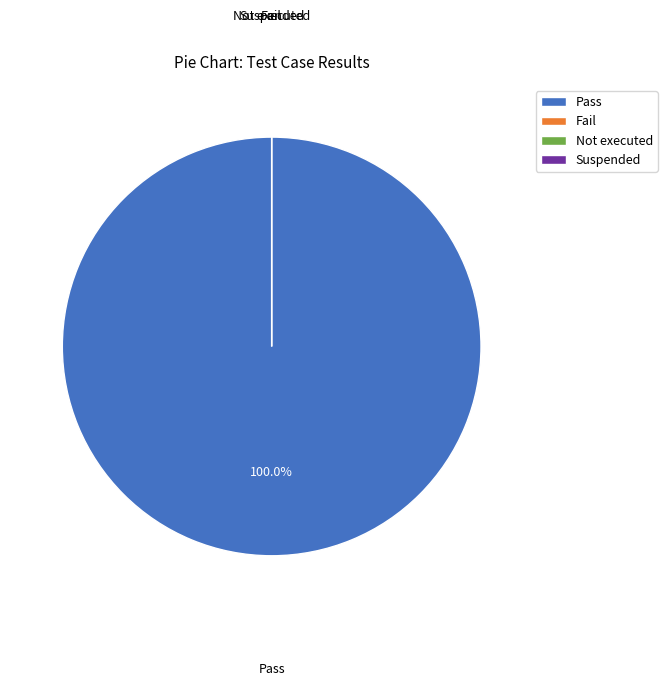

What is the largest slice in the pie chart?

Pass